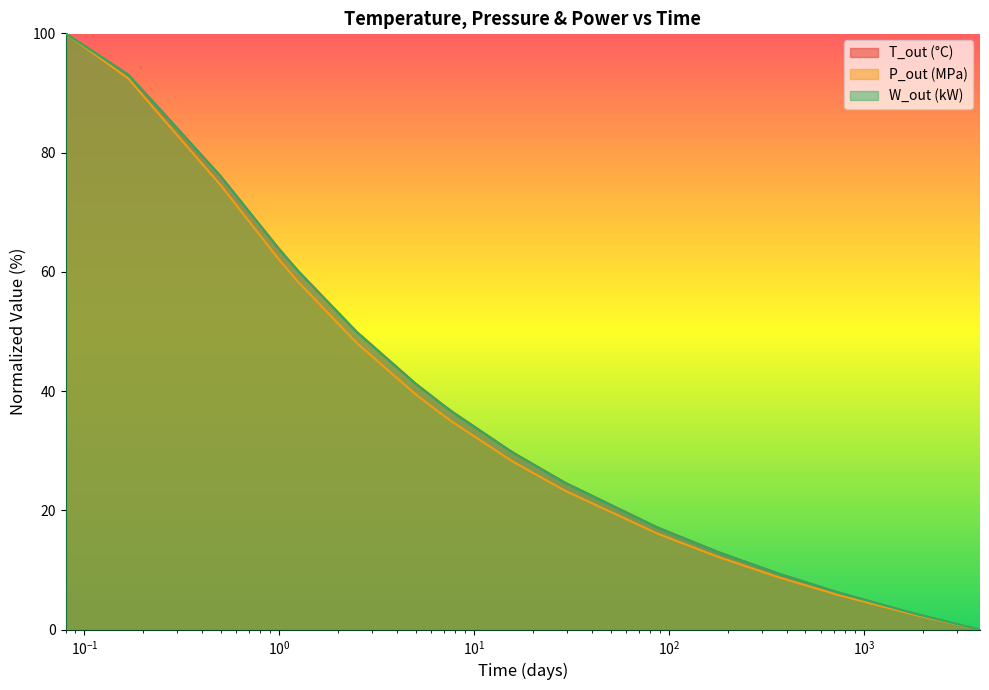

Which label corresponds to the smallest value in the chart?

3931.18